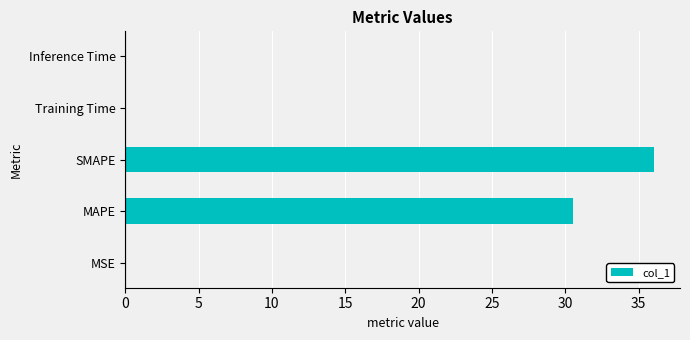

What is the sum of all values?

66.6